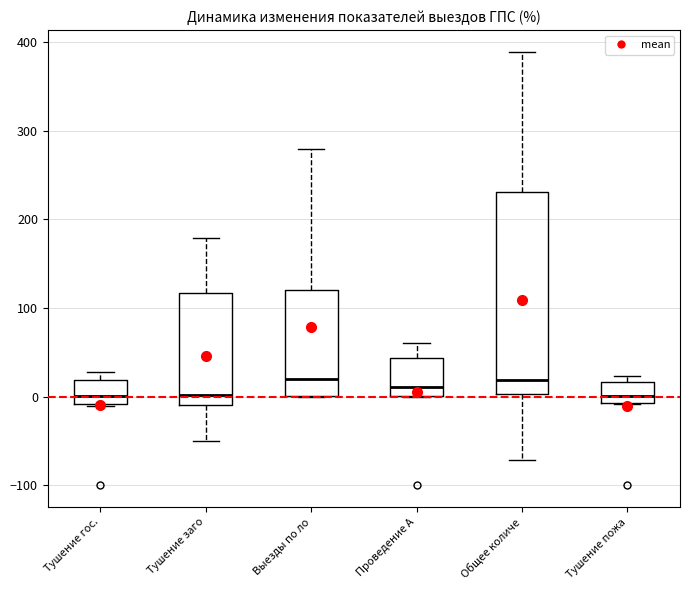

Reading left to right, transcribe this box plot: for each box, give where its median line is, the range the box spans, and where its two whiskers end, as read against the y-axis. The values are not printed on the chart, so give them approximately, as read against the axis.

Тушение гос.: median 0, box -10 to 20, whiskers -10 to 30
Тушение заго: median 0, box -10 to 120, whiskers -50 to 180
Выезды по ло: median 20, box 0 to 120, whiskers 0 to 280
Проведение А: median 10, box 0 to 40, whiskers 0 to 60
Общее количе: median 20, box 0 to 230, whiskers -70 to 390
Тушение пожа: median 0, box -10 to 20, whiskers -10 to 20 (just above the box's upper edge)